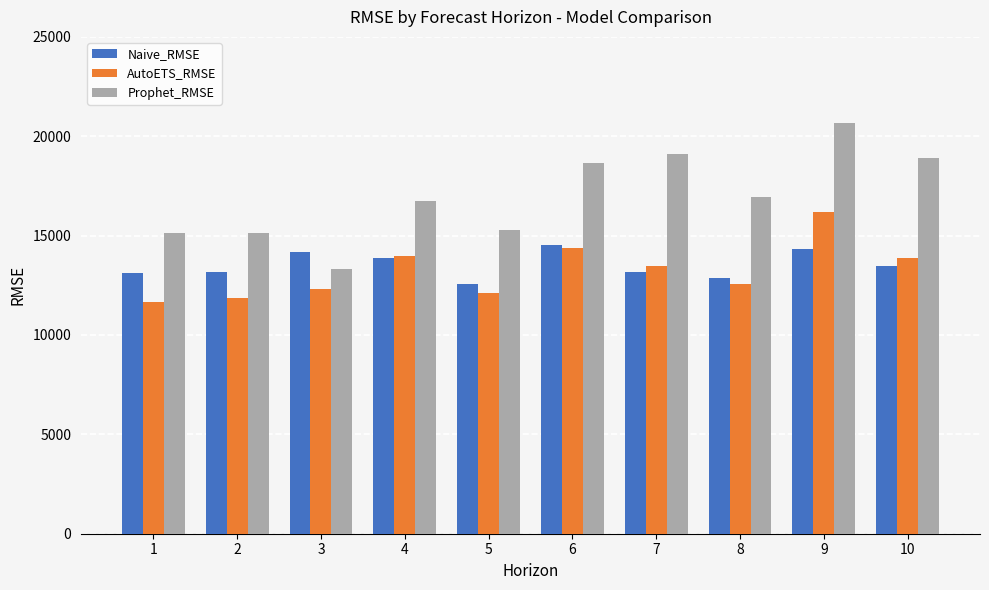

How many bars are there in total?

30